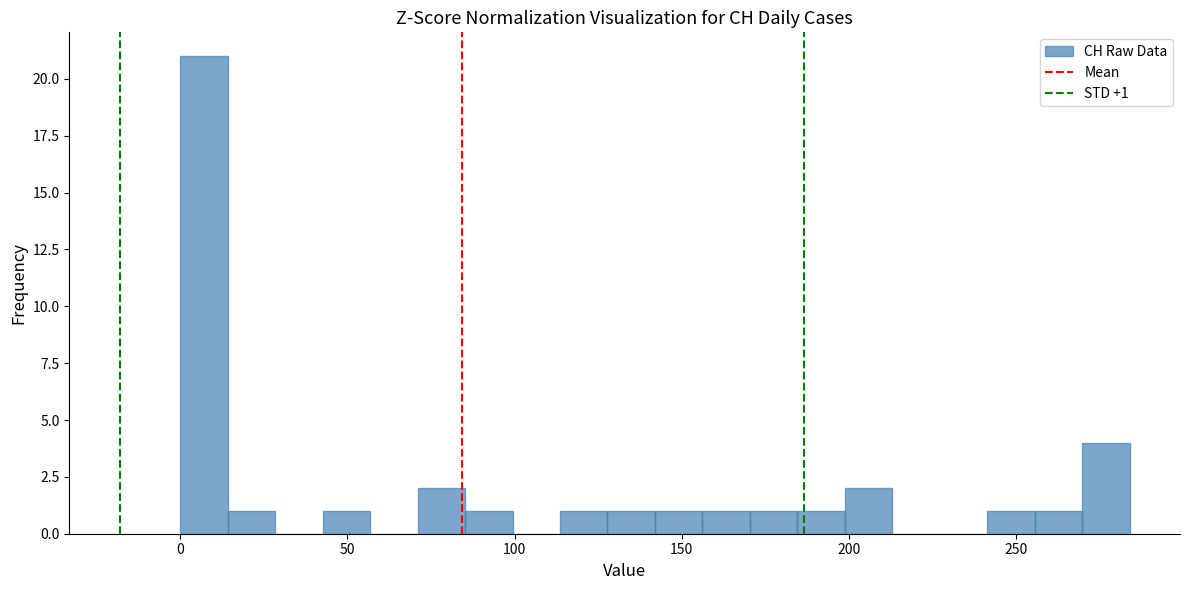

Around what value on the x-axis is the tallest bar? Give the approximate position of its centre, as read against the axis.

5